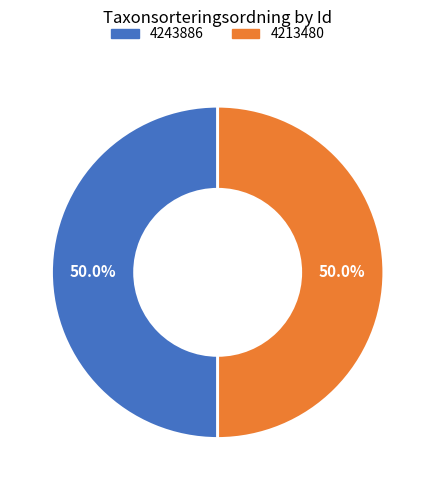

How much of the chart is everything except 4243886?

50.0%